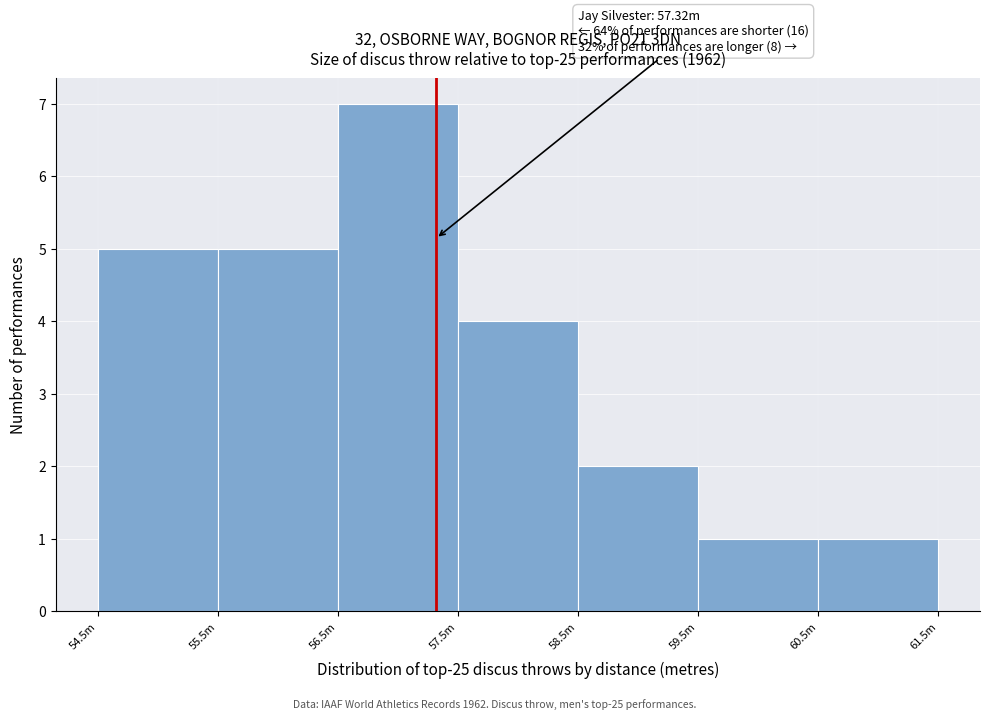

Reading left to right, extract all data points from this chart.

54.5m=5	55.5m=5	56.5m=7	57.5m=4	58.5m=2	59.5m=1	60.5m=1